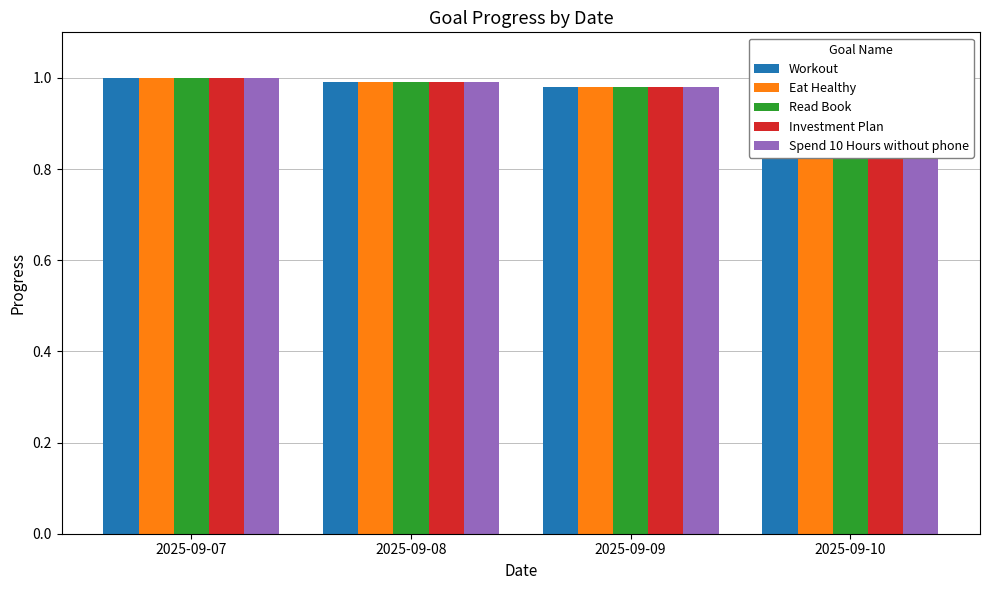

At which label does Investment Plan reach its minimum?

2025-09-10